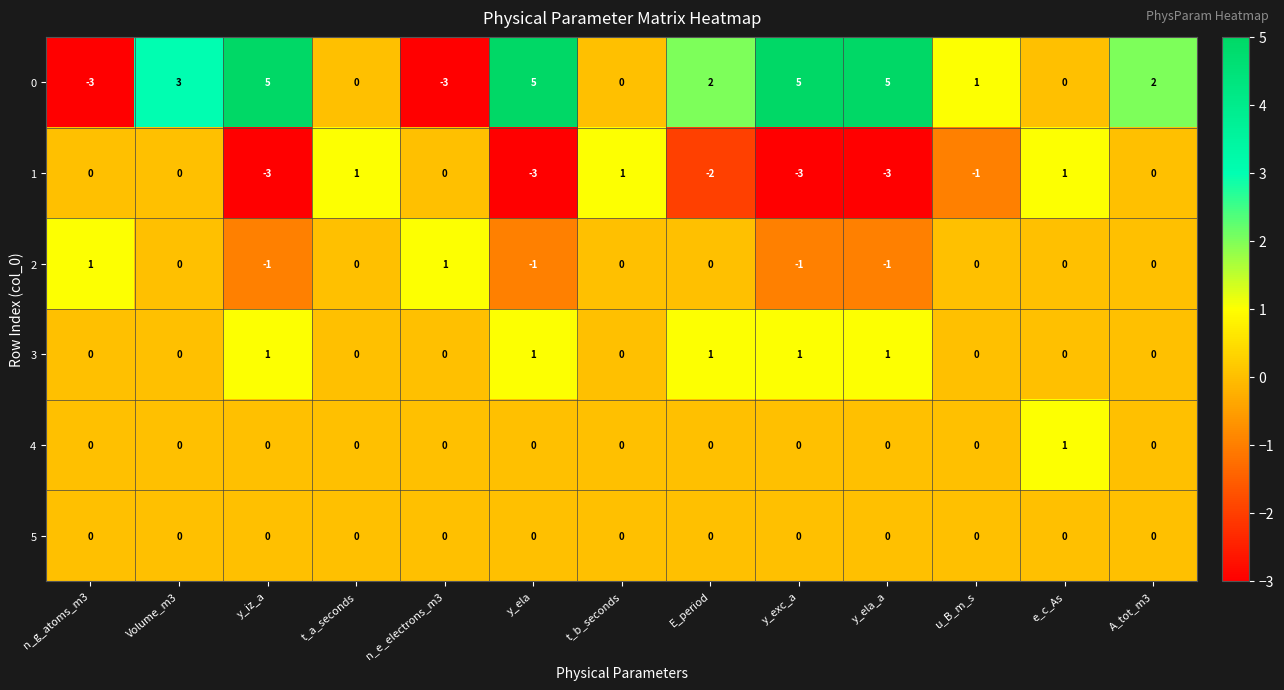

True or false: 5 has a value of 0 at y_ela_a.

True